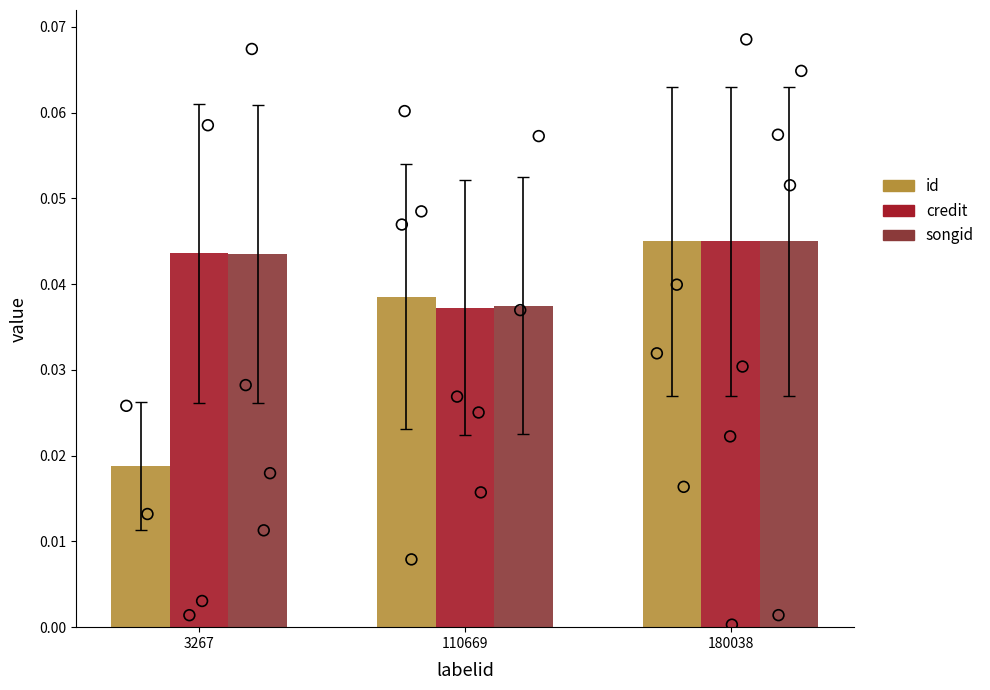

At how many categories does at least one series exceed 0?

3